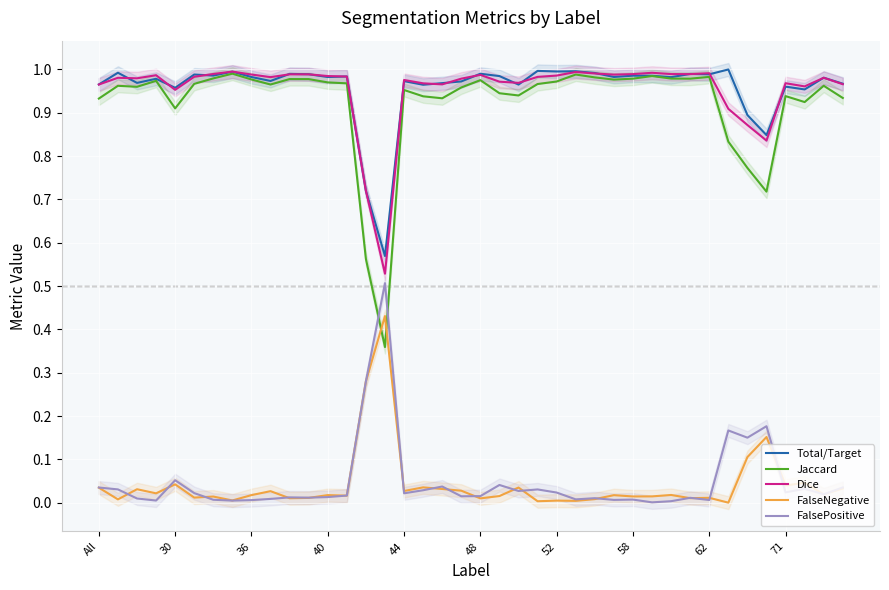

True or false: FalseNegative and Total/Target intersect in this chart.

False